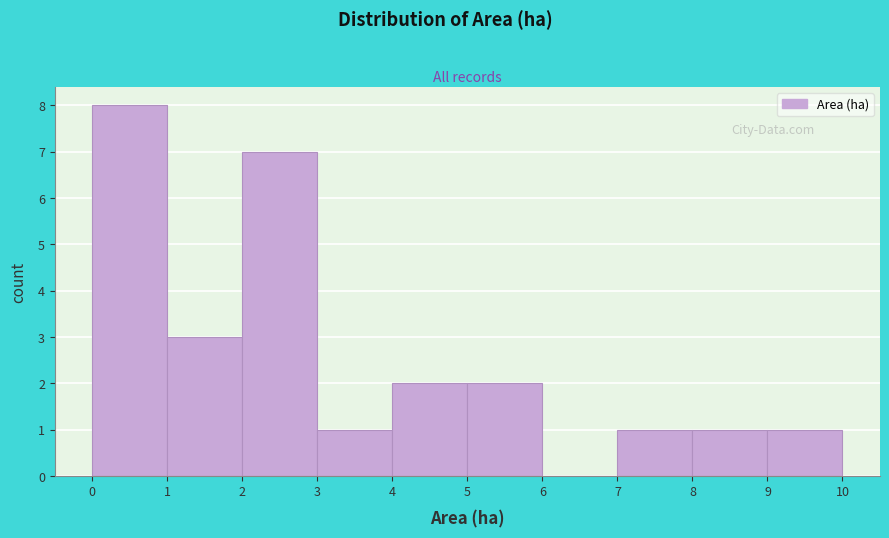

Which range on the x-axis has the tallest bar?

0 to 1